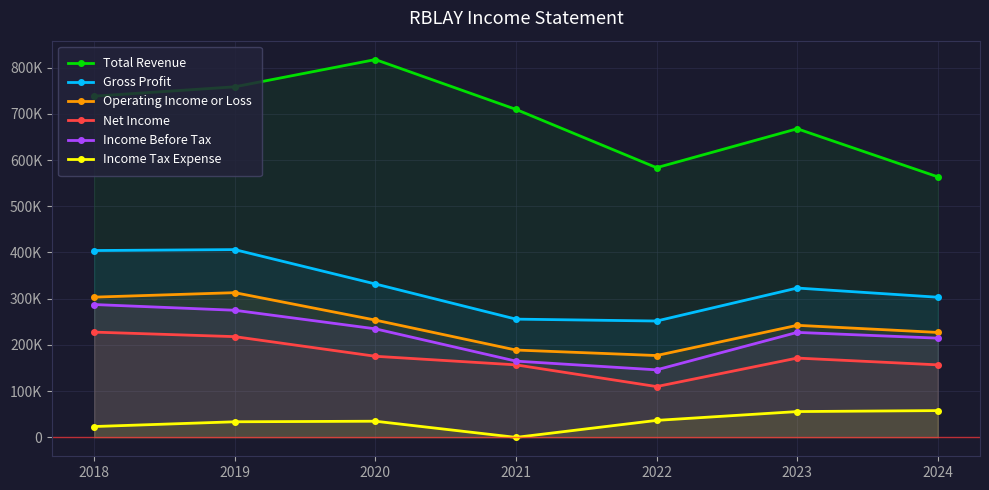

What is the difference between the Total Revenue values at 2018 and 2024?

174700